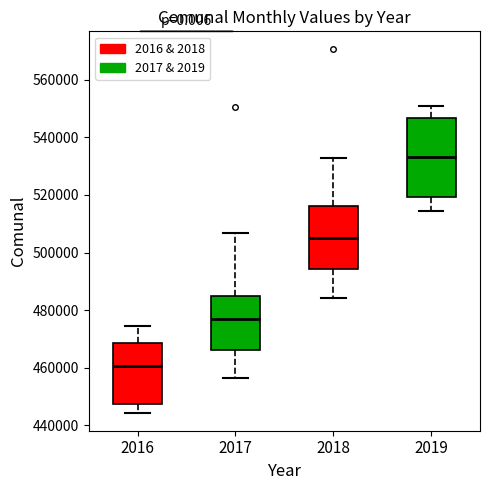

Comparing the boxes themselves (not the whiskers), which one is the tallest?

2019